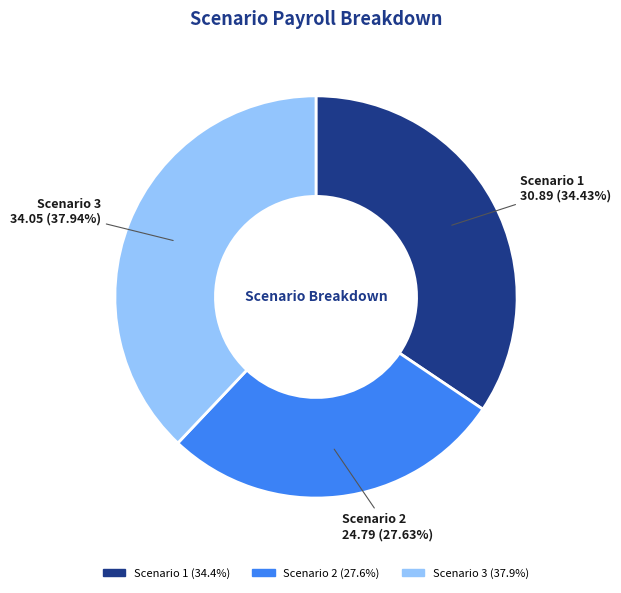

The Scenario 1 slice represents 27% of the pie. True or false?

False